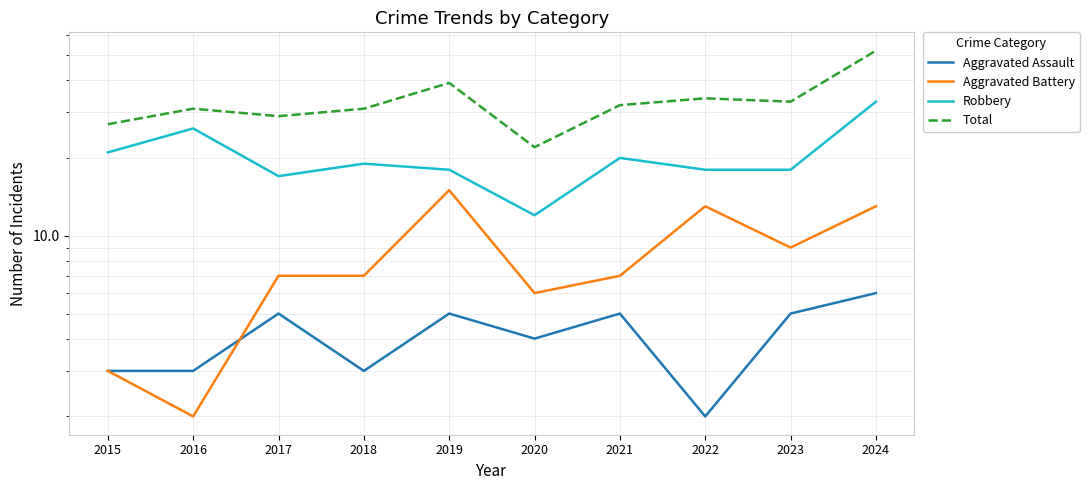

How many lines are shown in the chart?

4